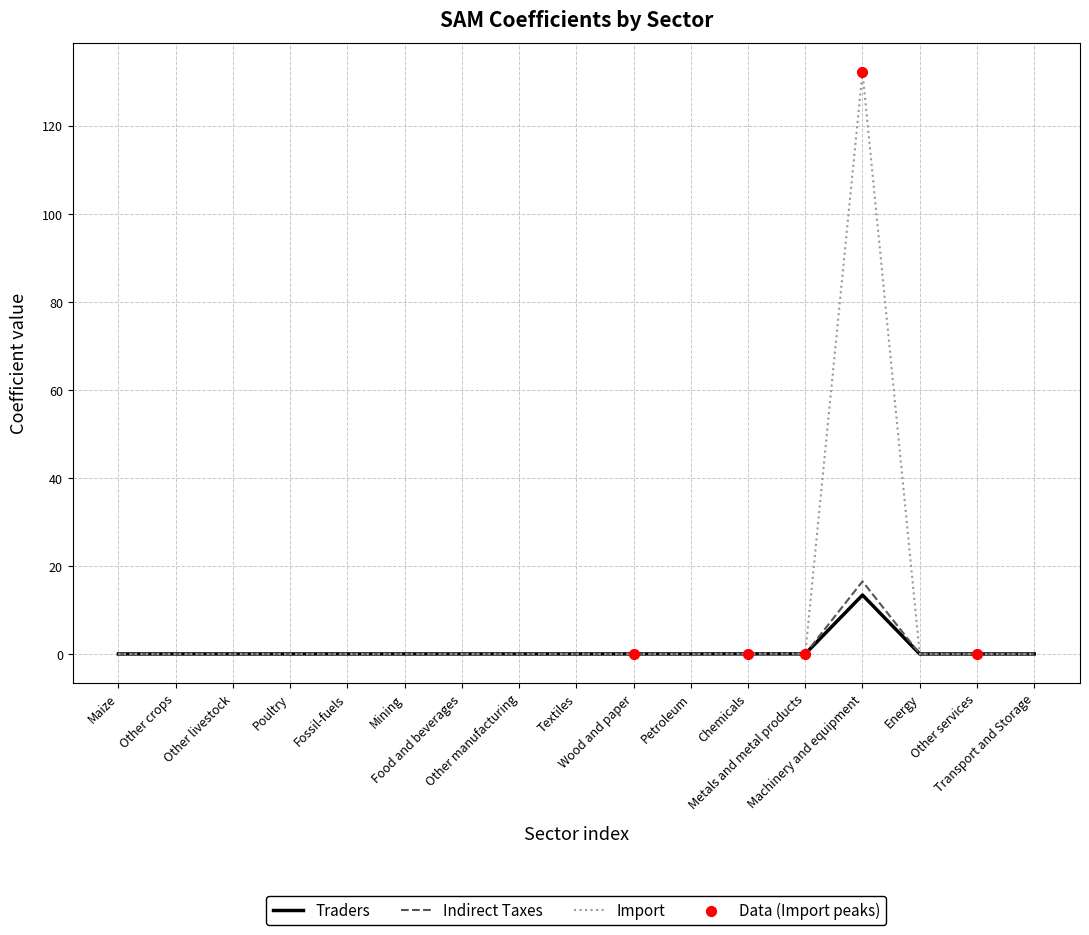

What is the maximum value shown in the chart?

132.2